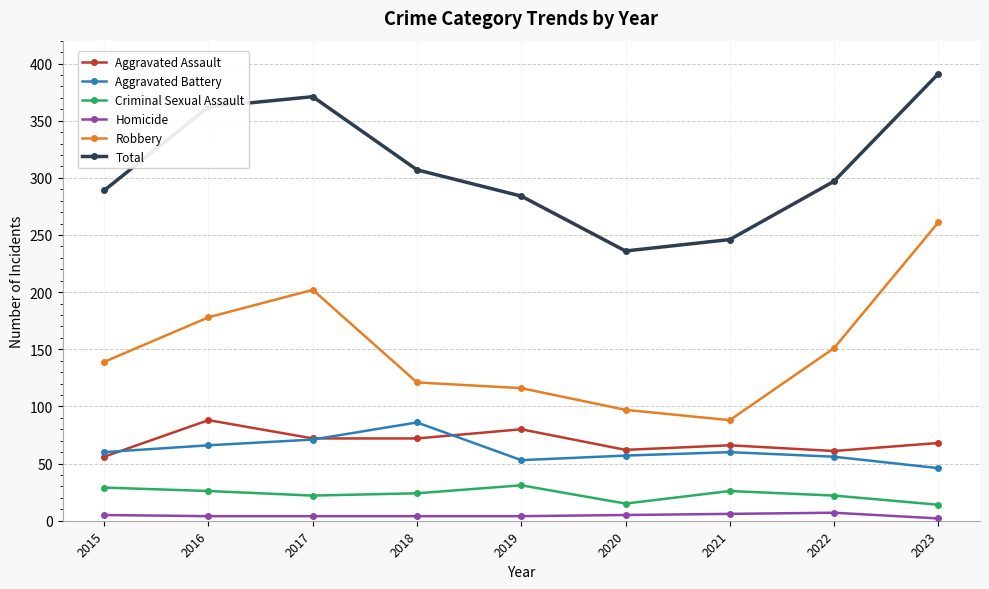

Which series changed the most between 2015 and 2020?

Total